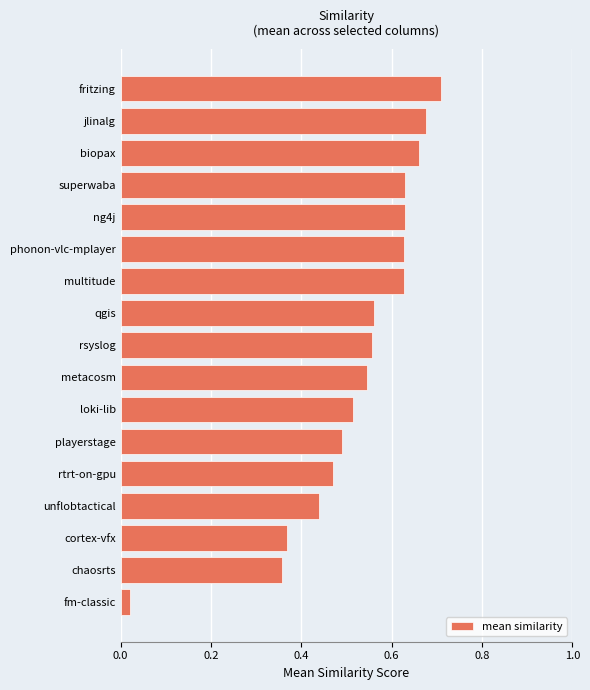

The value at playerstage is 0.2. True or false?

False